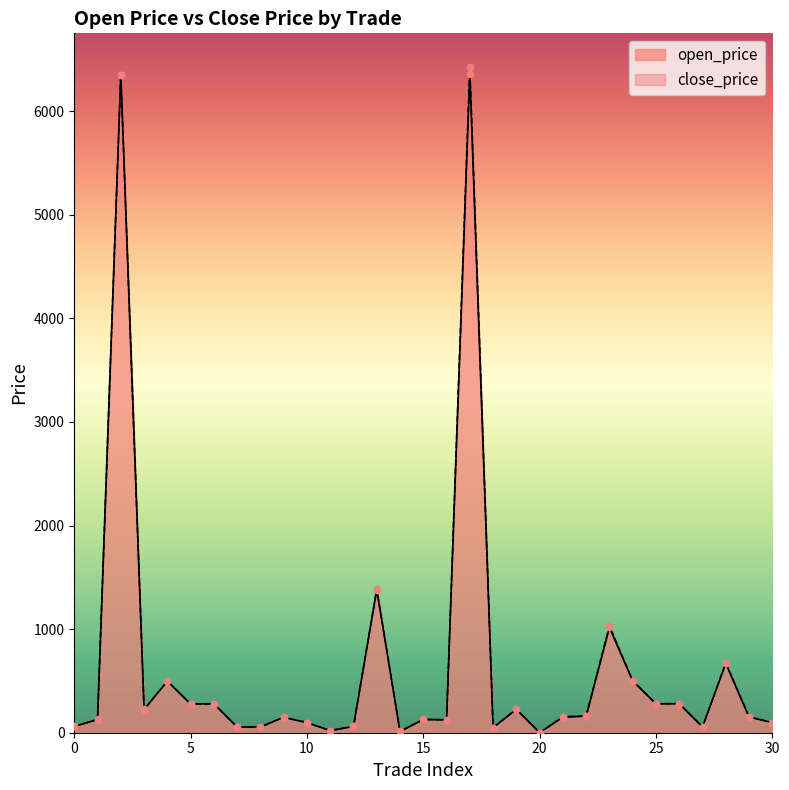

Which series has the largest Y range (max minus min)?

close_price